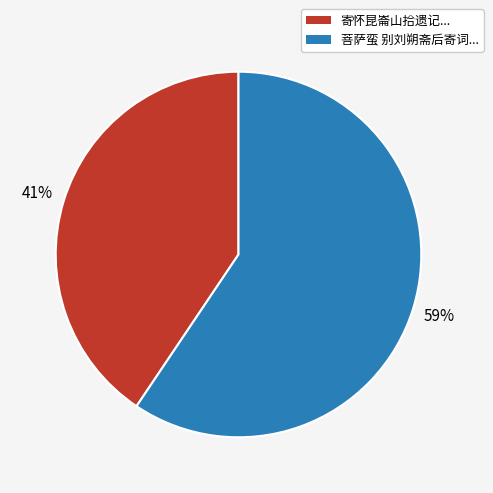

How many slices are in this pie chart?

2